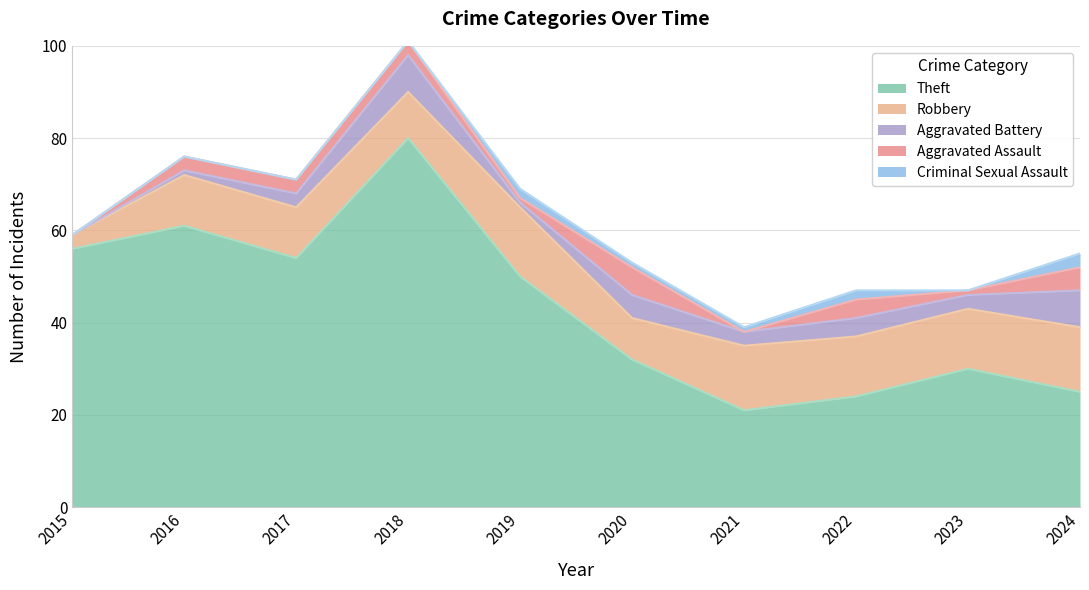

Where is Aggravated Assault nearest to the value 3?

2016